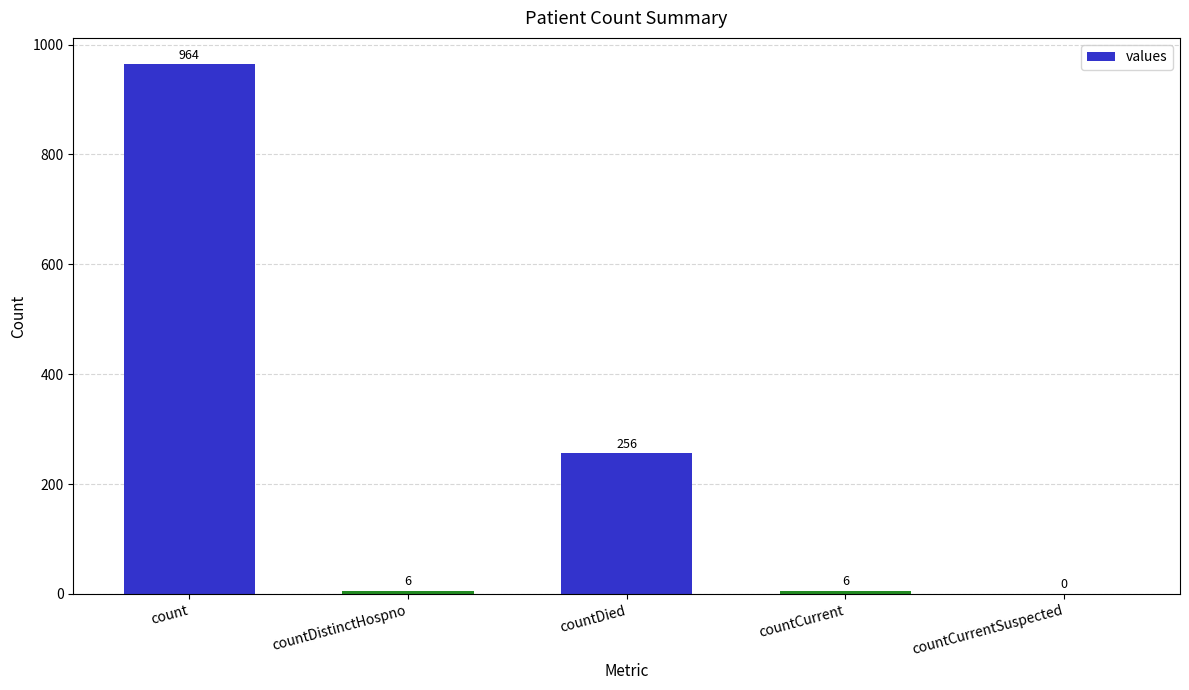

What is the ratio of the value at countDied to the value at countDistinctHospno?

42.7